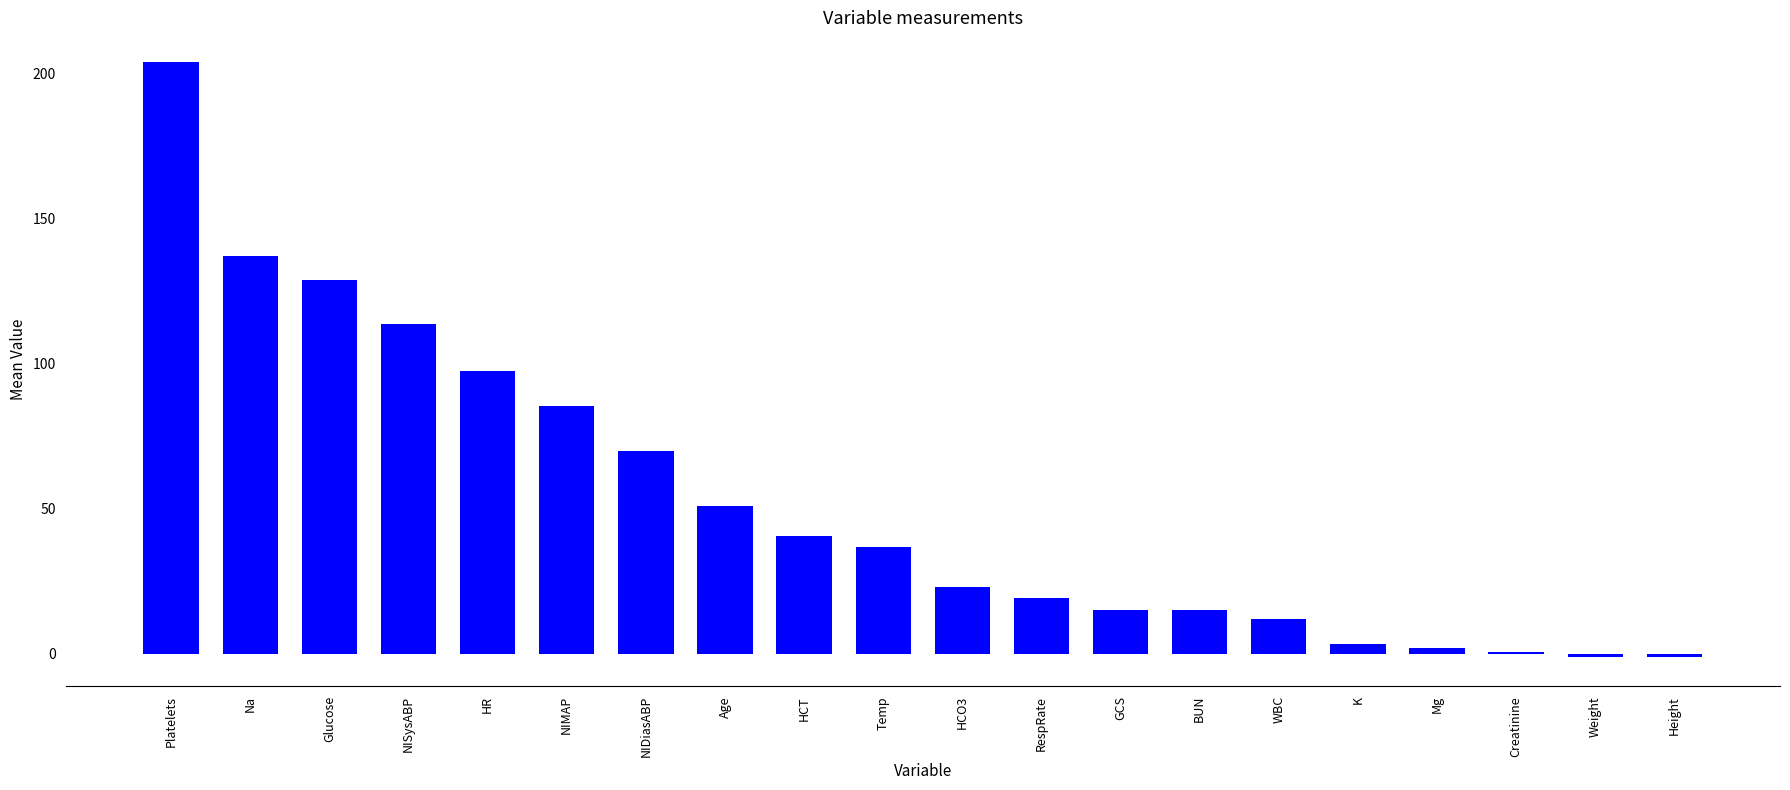

The chart shows a value of 36.9 at Temp. True or false?

True